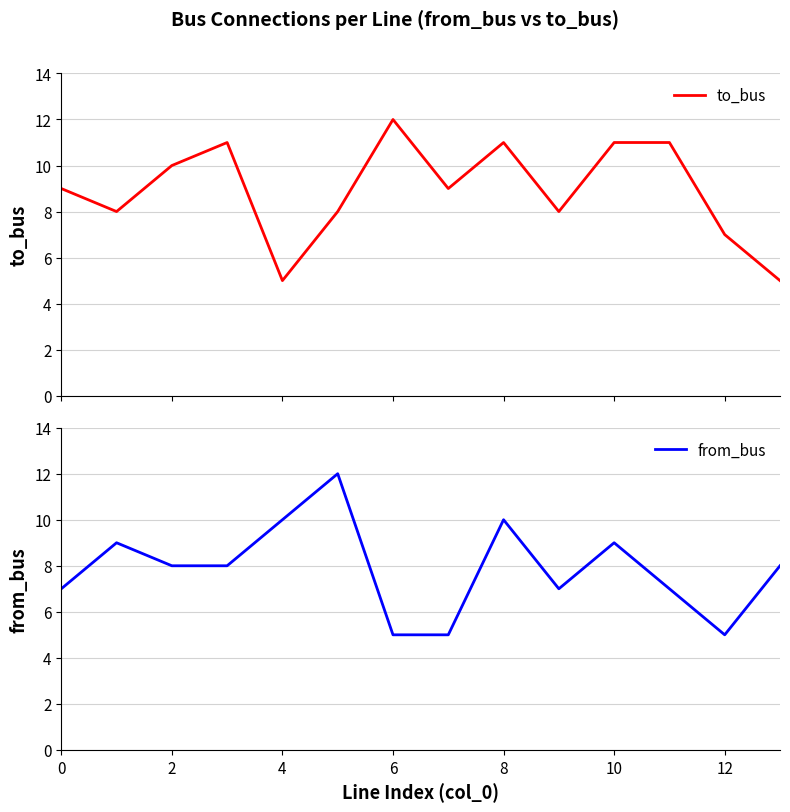

True or false: from_bus has a value of 10 at 4.

True